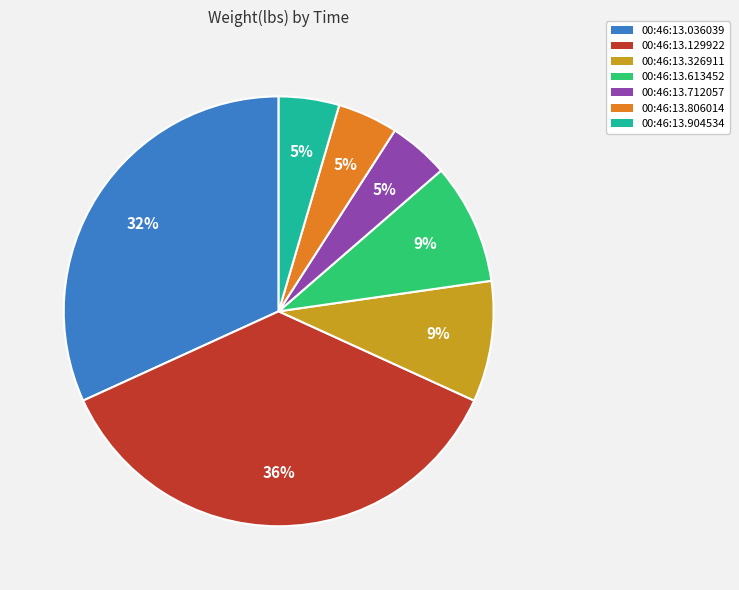

Does 00:46:13.613452 account for over 50% of the chart?

No